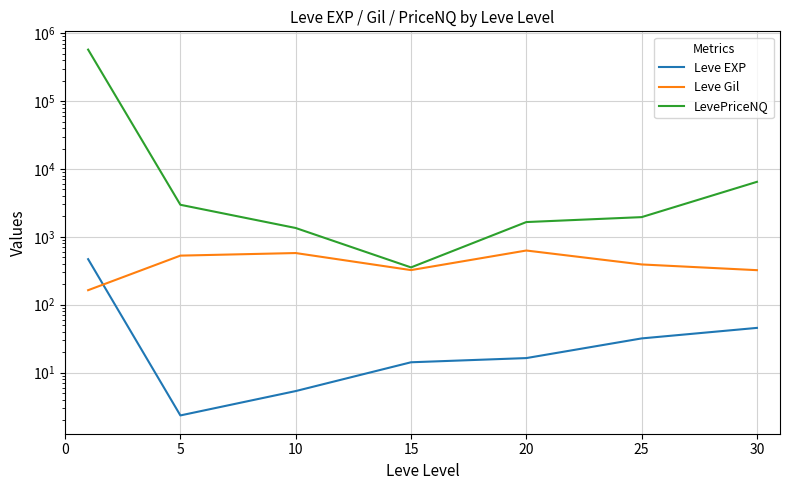

Reading left to right, extract all data points from this chart.

Leve EXP: 468.5	2.3	5.3	14.2	16.3	31.8	45.5
Leve Gil: 163.5	528.3	576.7	323.3	628.3	391.7	322.5
LevePriceNQ: 573471.3	2965.7	1348.9	354.2	1650.0	1950.7	6461.5